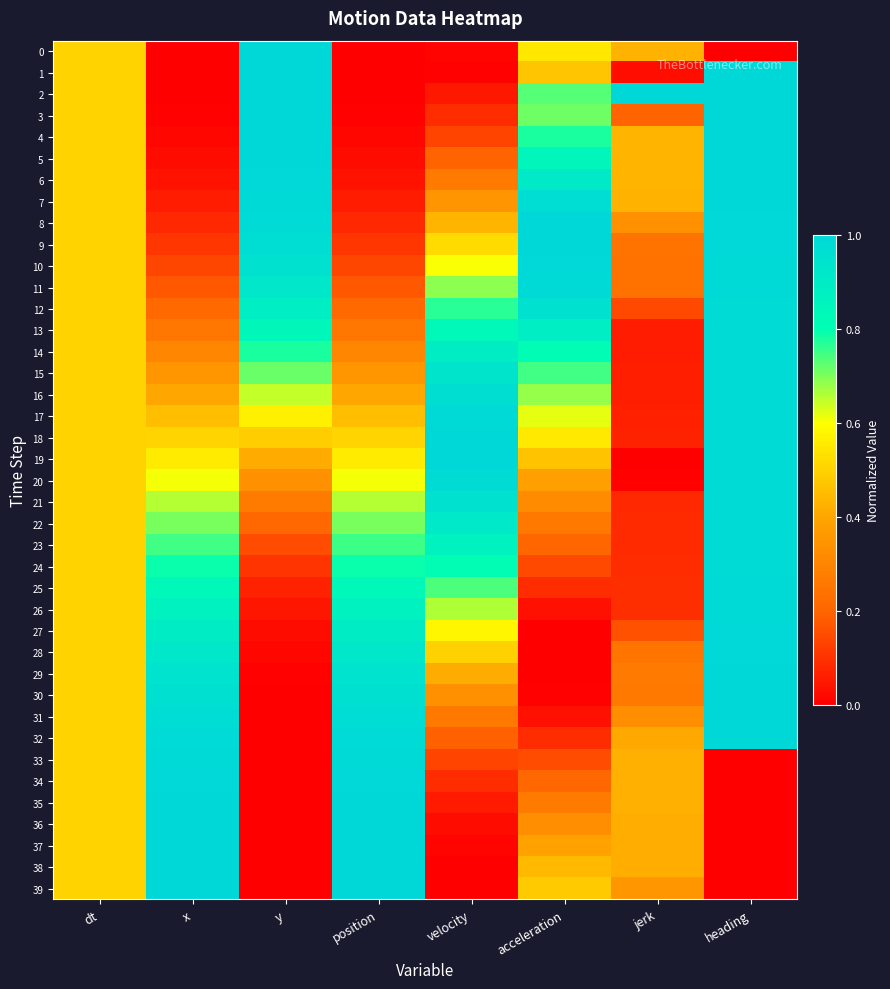

Between heading and x, which is larger?

heading